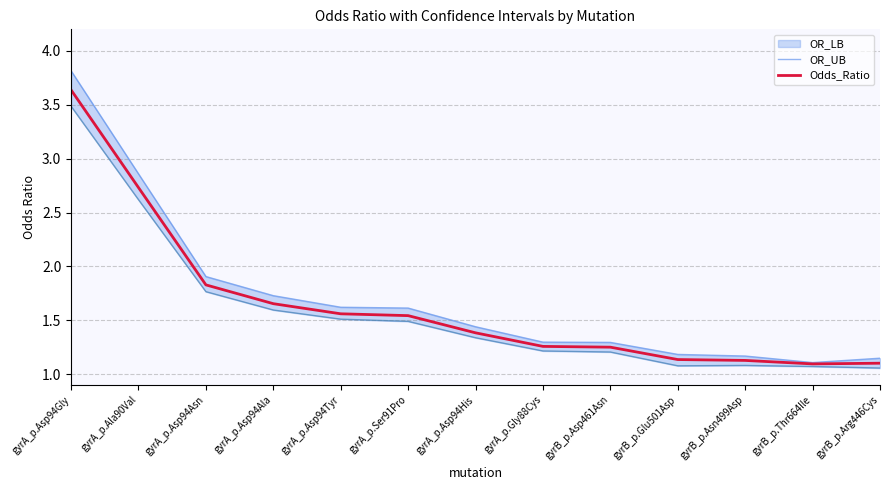

Where is Odds_Ratio nearest to the value 2?

gyrA_p.Asp94Asn